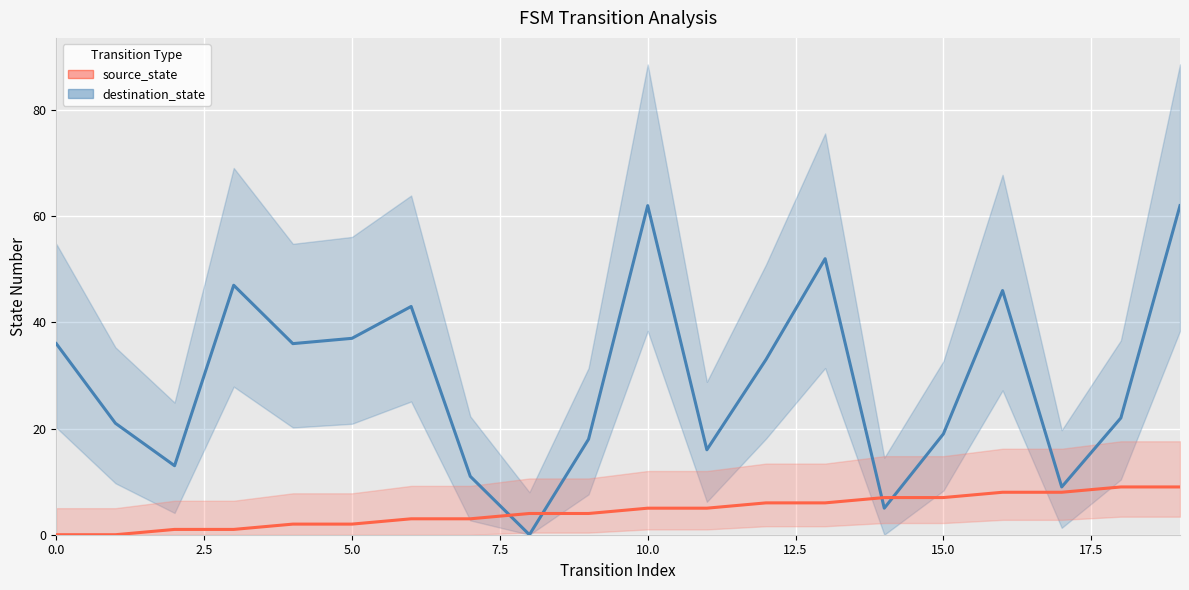

Count the number of categories in the chart.

20